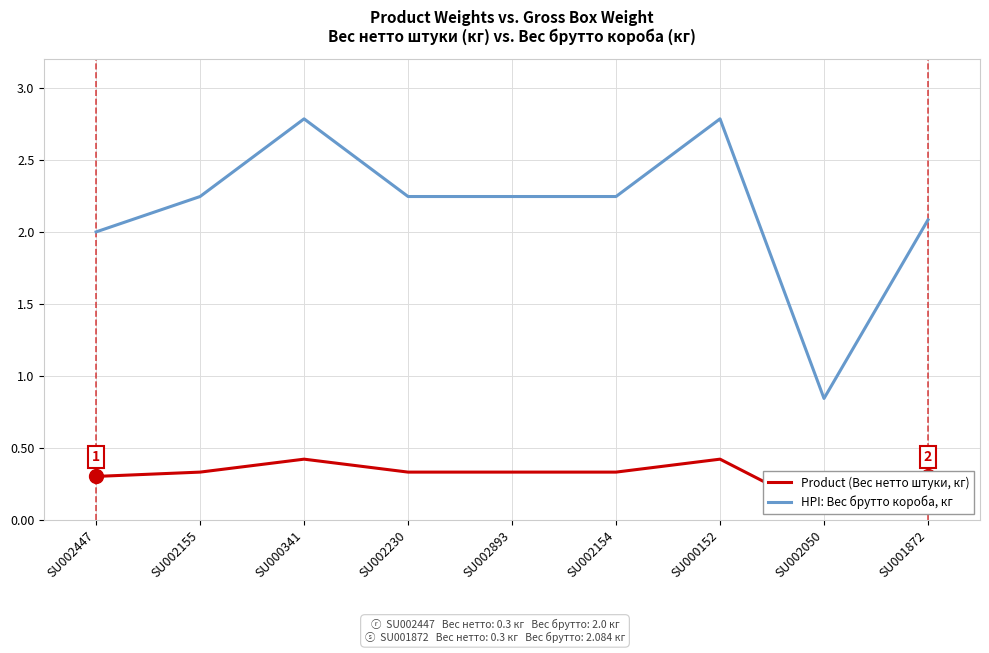

How many interior local valleys does the HPI: Вес брутто короба, кг series have?

1